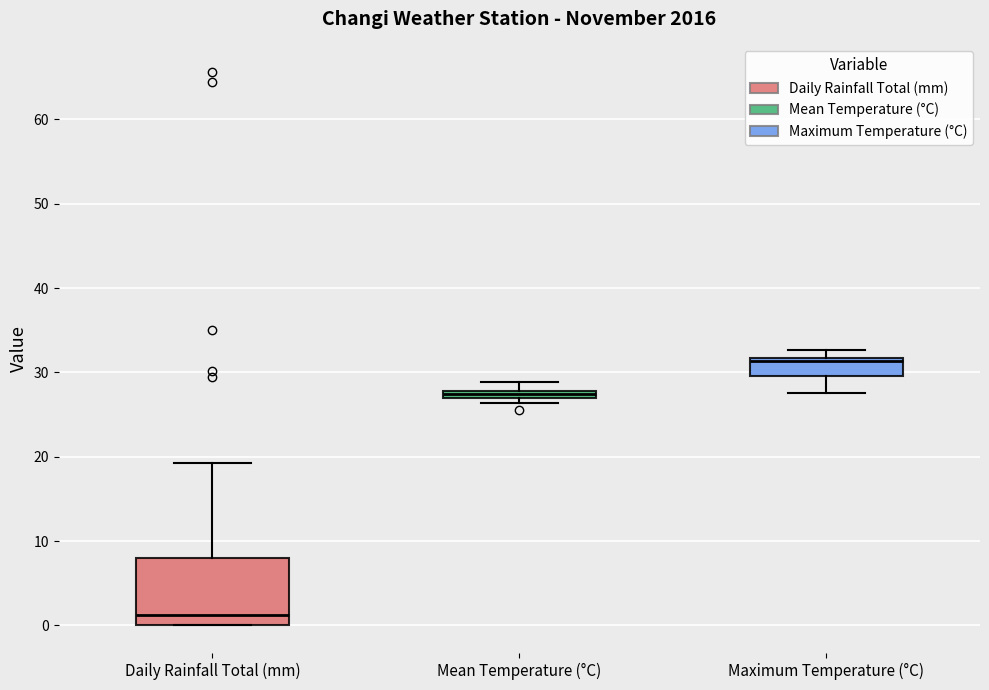

Which box has the lowest median line?

Daily Rainfall Total (mm)